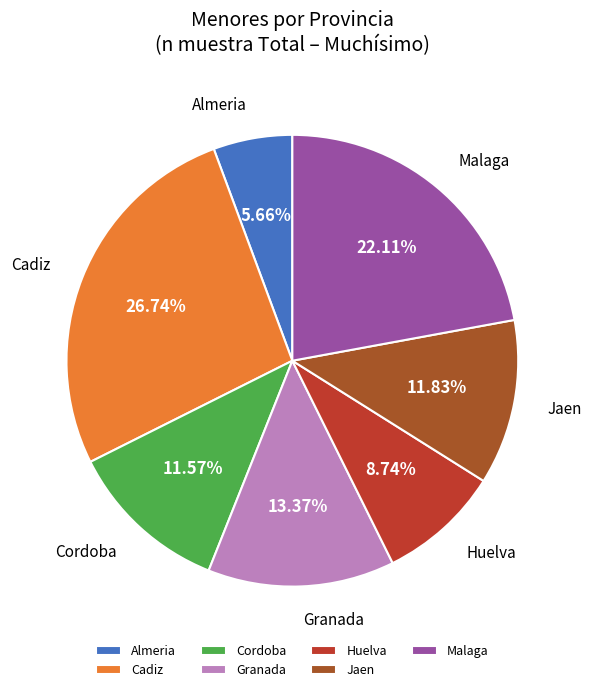

Count the number of slices in the pie.

7